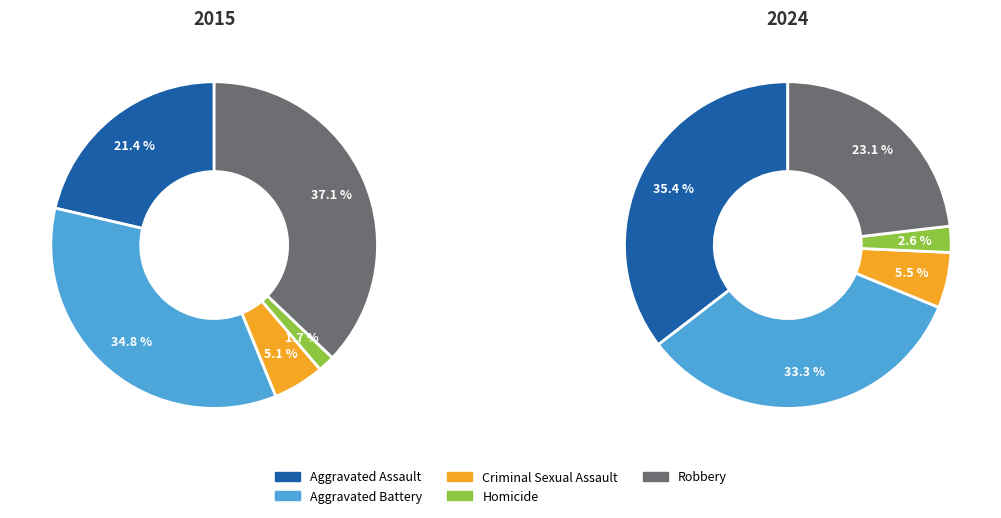

The values_2015 slice represents 16% of the pie. True or false?

False